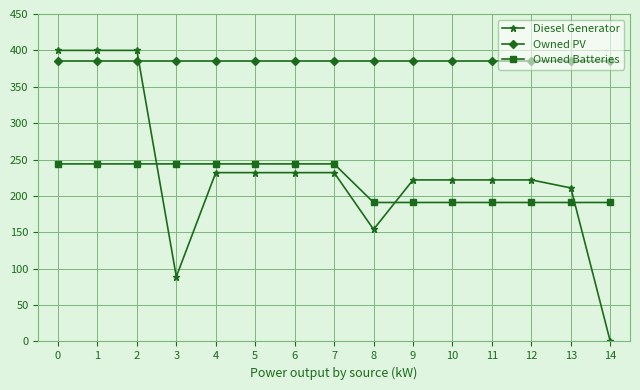

At how many categories does at least one series exceed 8?

15